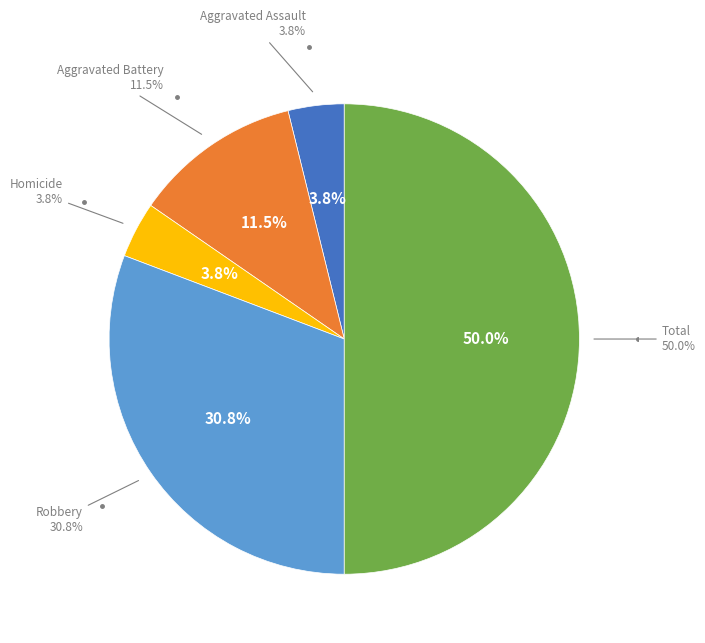

Does any single category account for the majority?

No